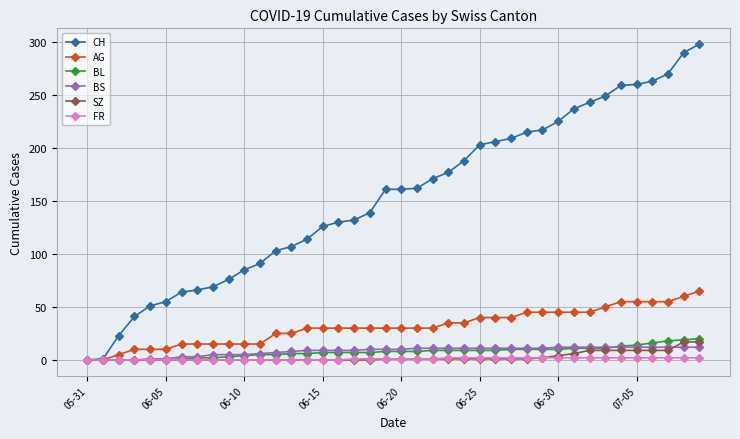

What is the highest value of the SZ series?

17